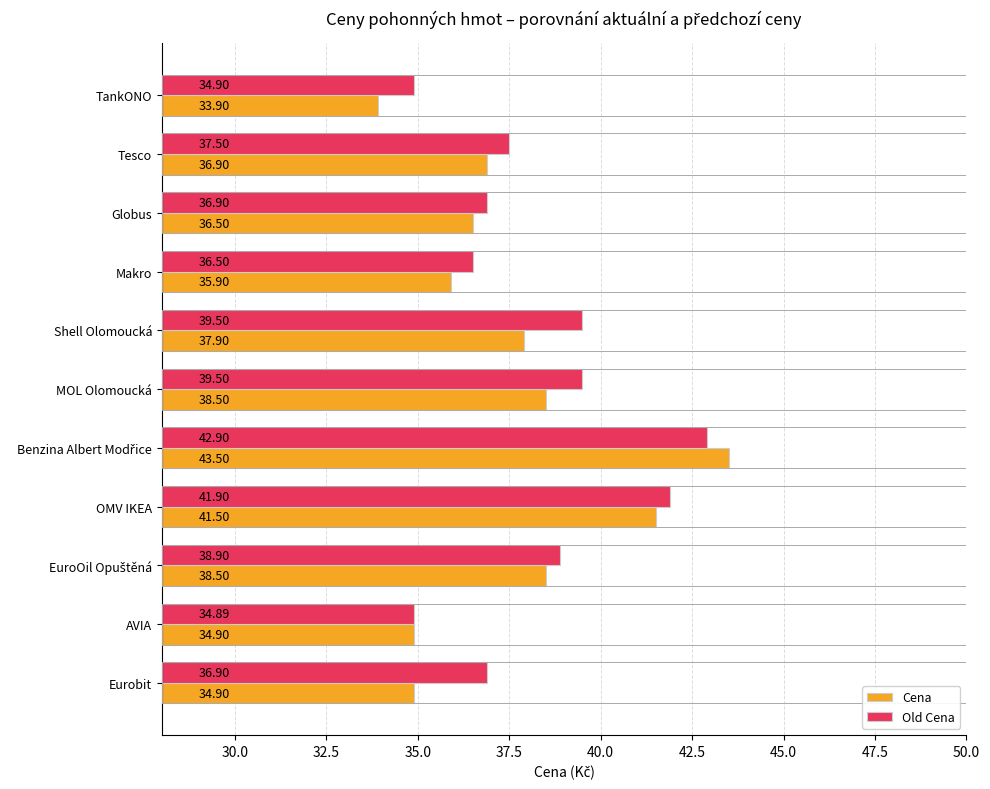

At which label is Old Cena closest to 38?

Tesco